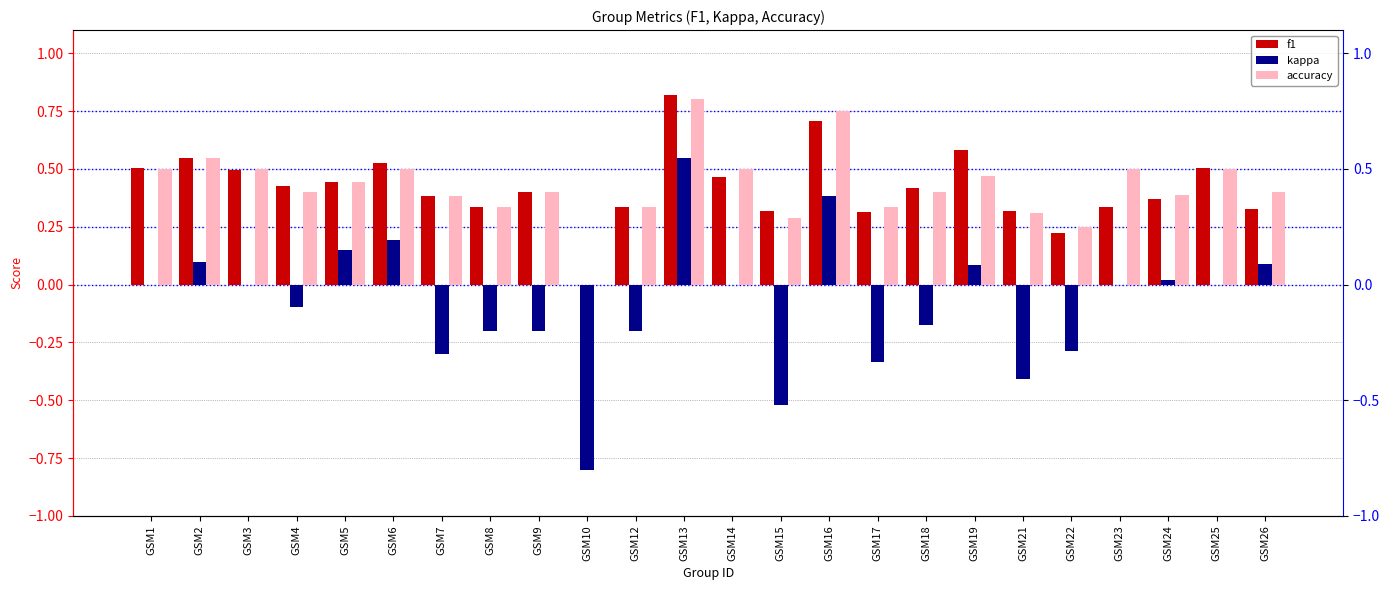

How many bars are there in total?

72